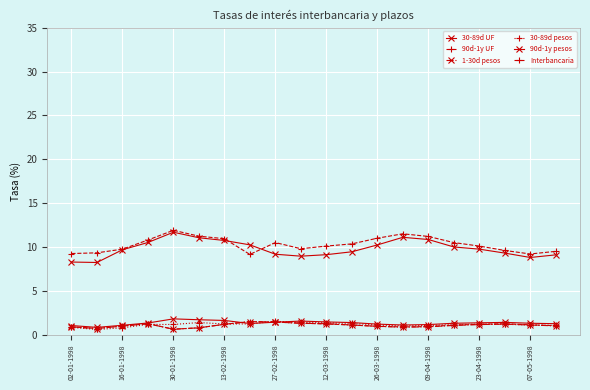

How many lines are shown in the chart?

6